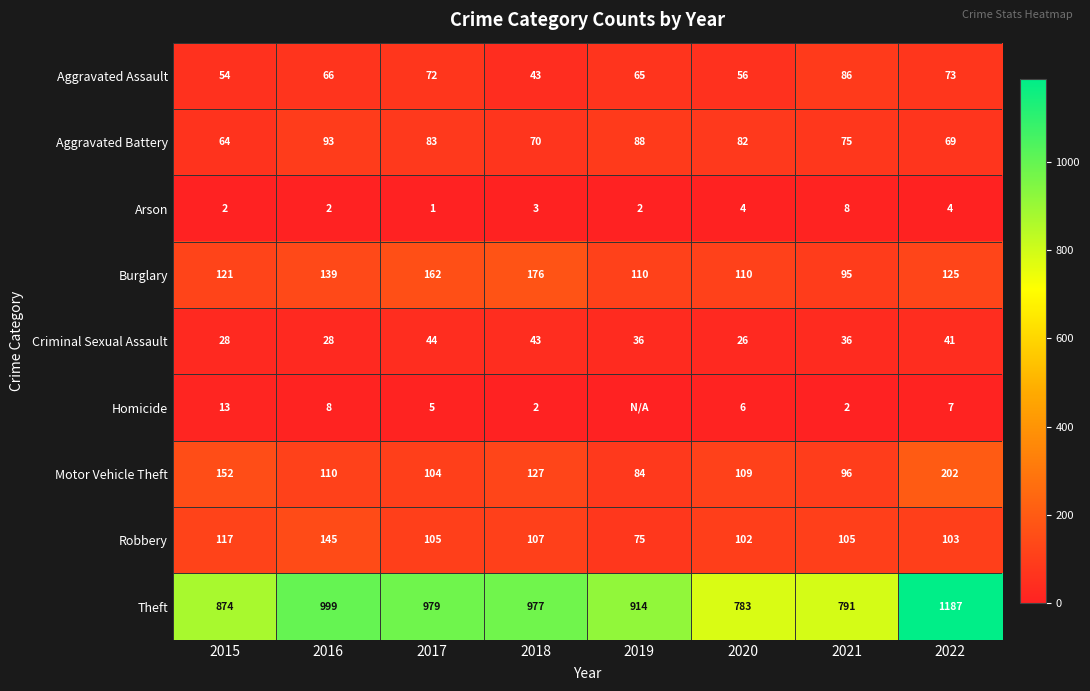

At which category does the chart reach its minimum across all series?

2019